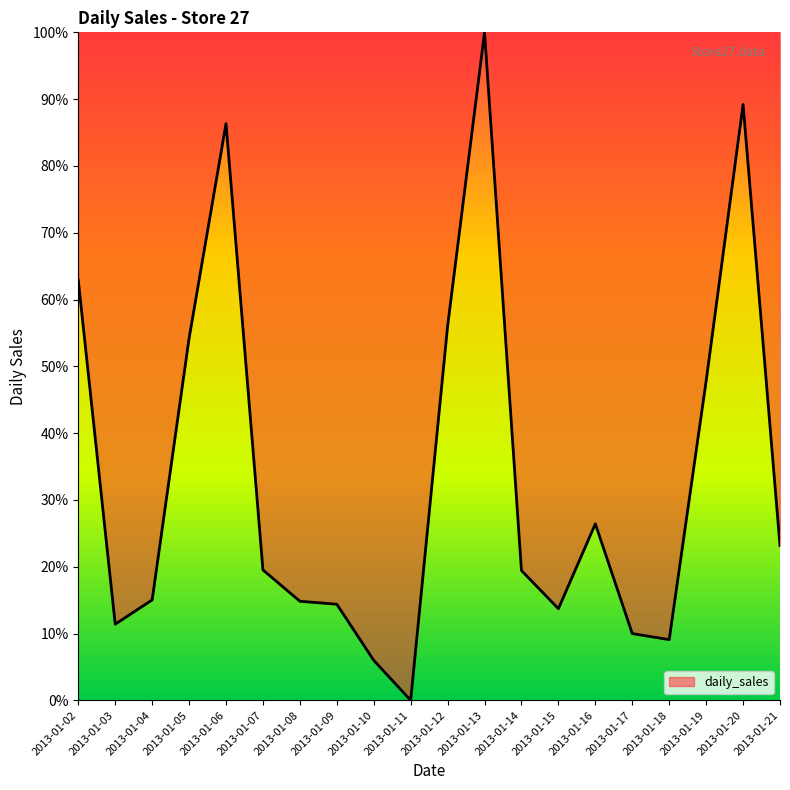

Count the number of categories in the chart.

20